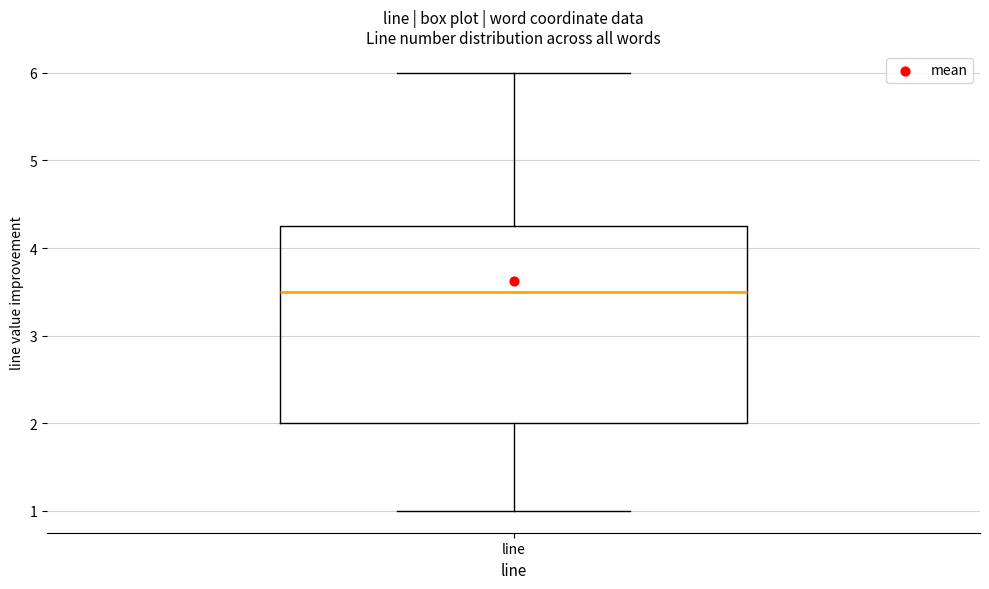

Read this box plot against the y-axis: the position of the median line, the range covered by the box, and the ends of both whiskers. The values are not printed on the chart, so give them approximately, as read against the axis.

median 3.5, box 2.0 to 4.3, whiskers 1.0 to 6.0